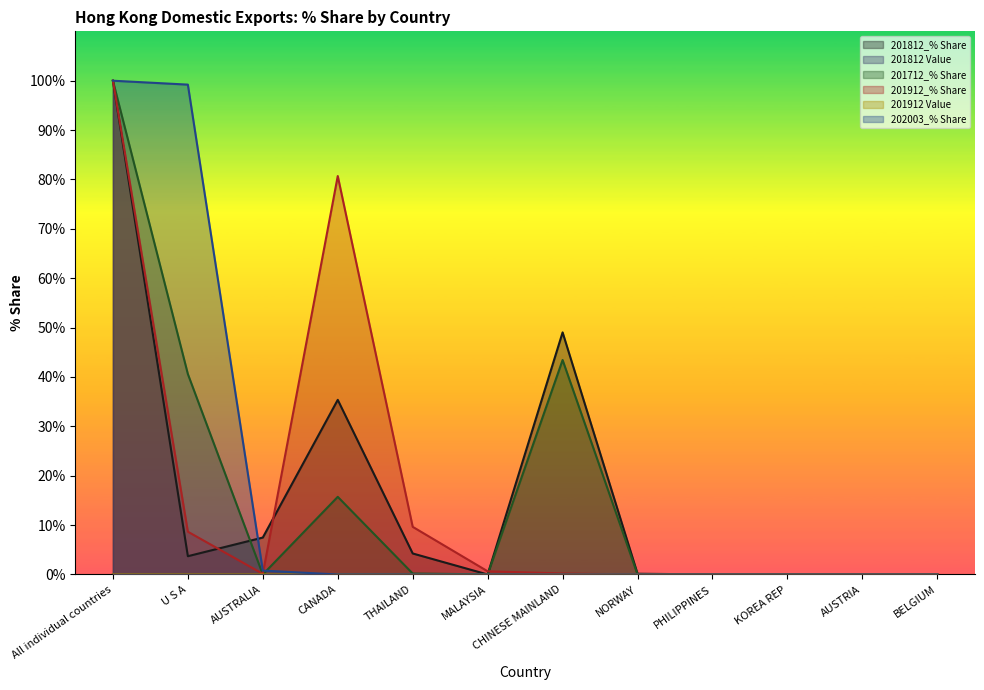

What is the total value across all series at CANADA?

131.8